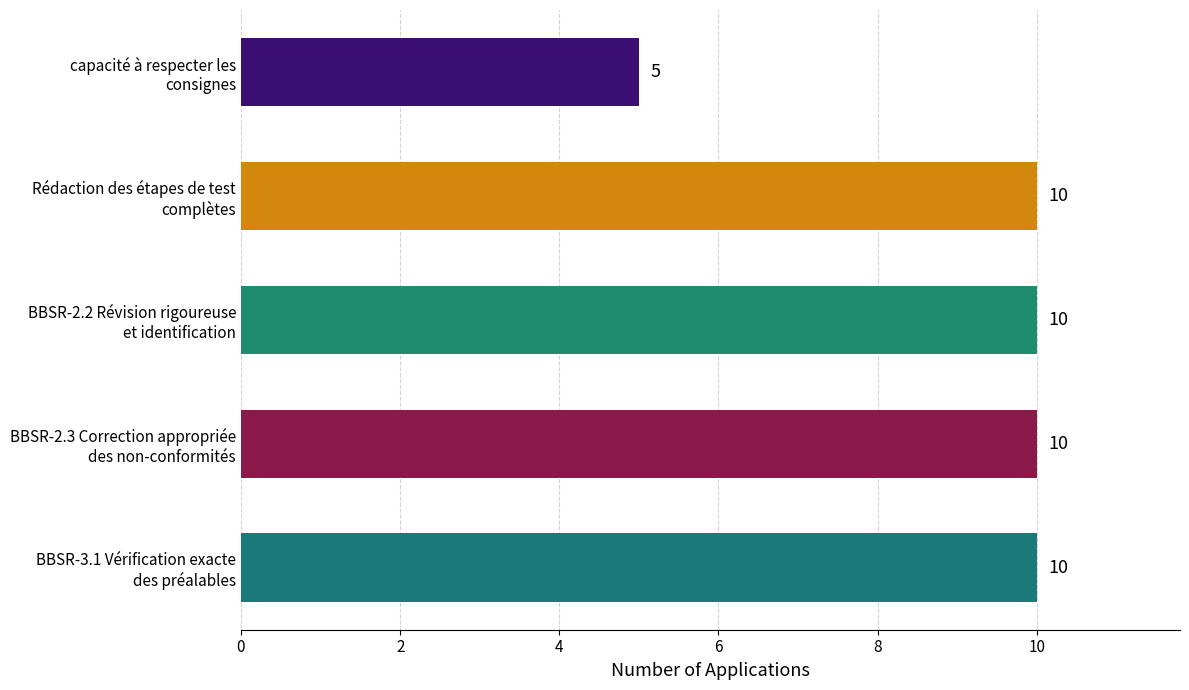

What is the sum of all values?

45